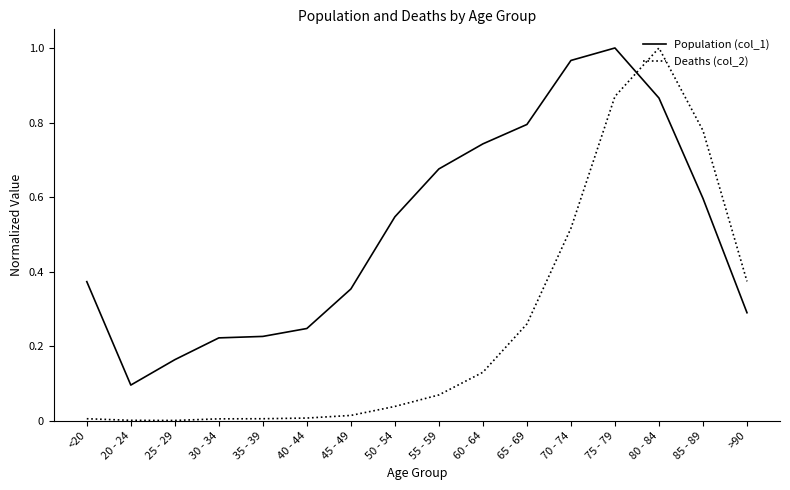

After their last crossing, which series has the higher values: Deaths (col_2) or Population (col_1)?

Deaths (col_2)